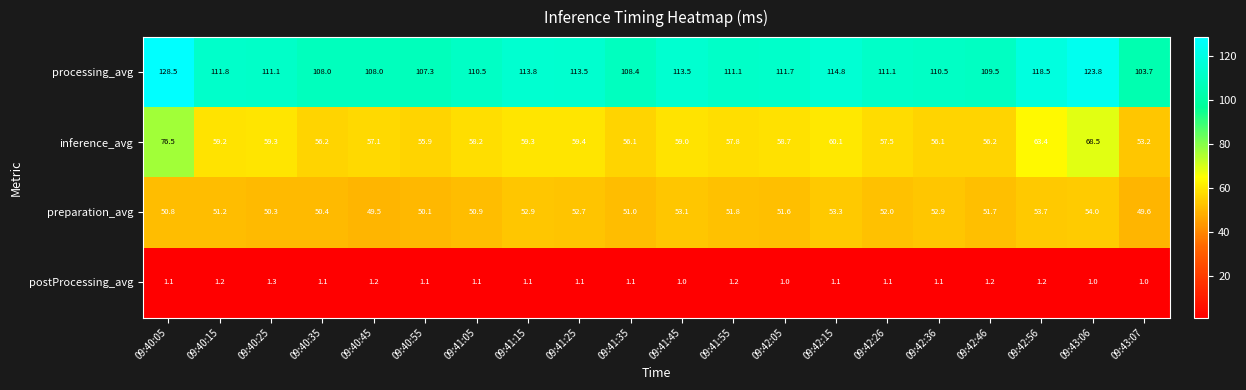

Which series has the largest total across all categories?

processing_avg